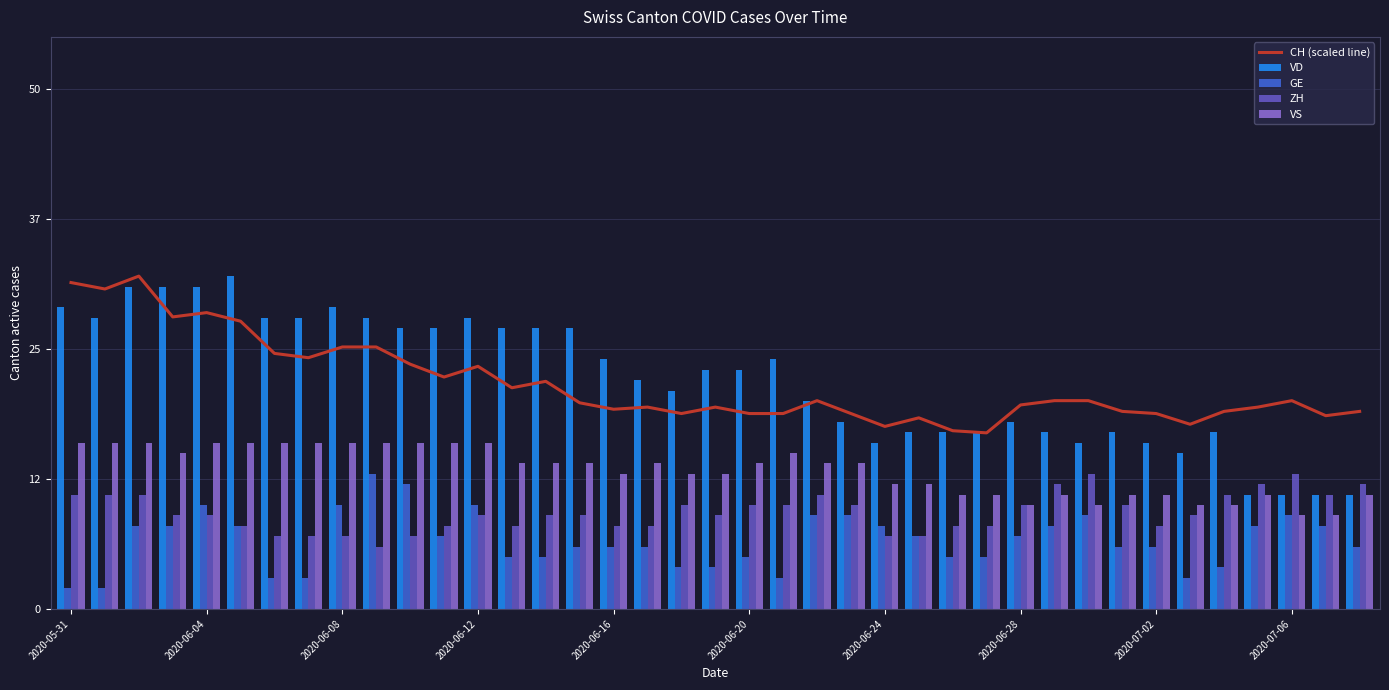

At which label does VS first exceed 14?

2020-05-31